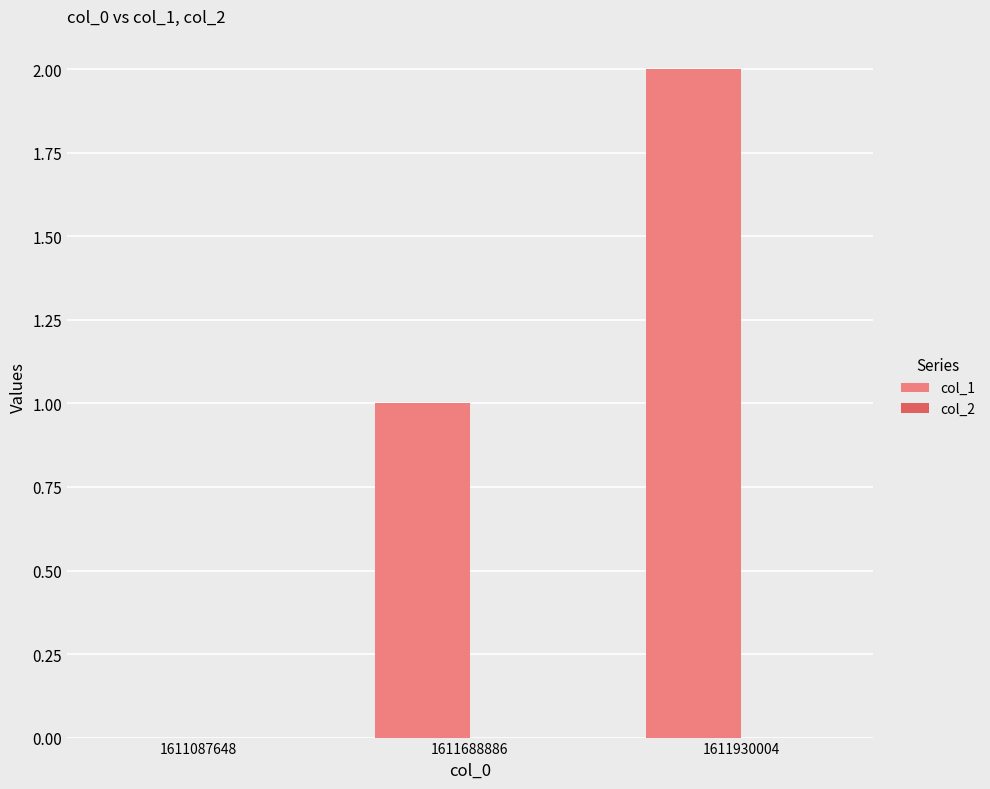

True or false: the data shows 0 at 1611087648.

True